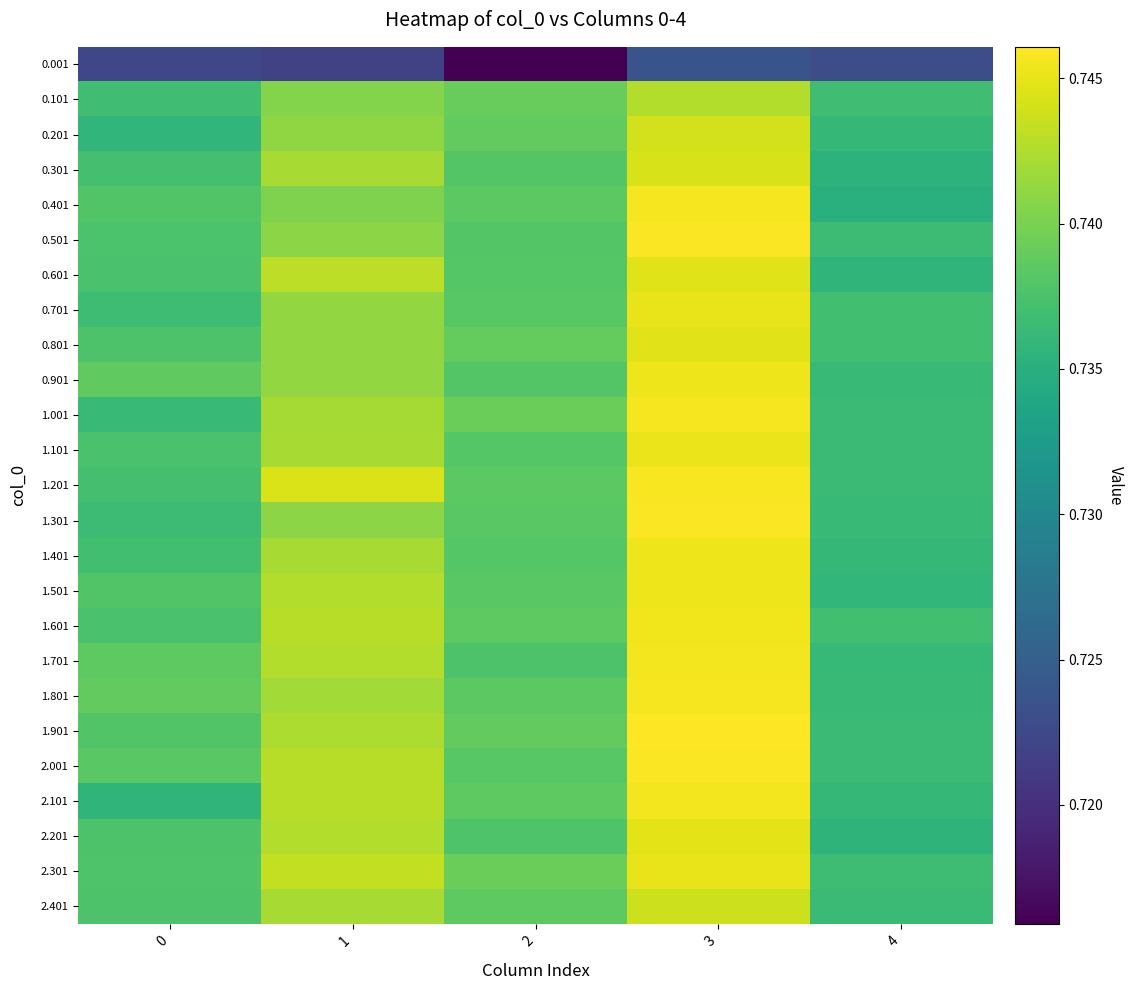

What is the maximum value shown in the chart?

0.7